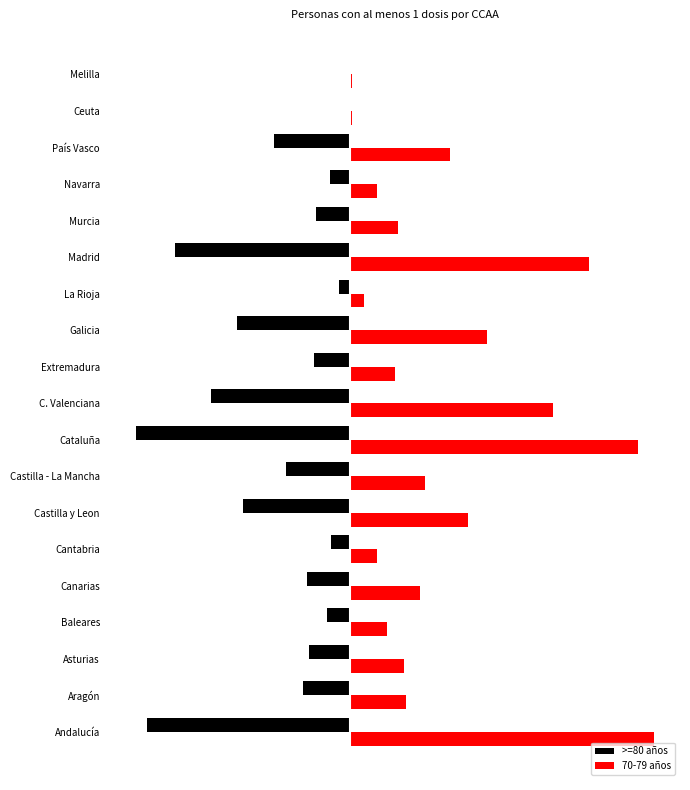

Which series has the largest range (max minus min)?

70-79 años